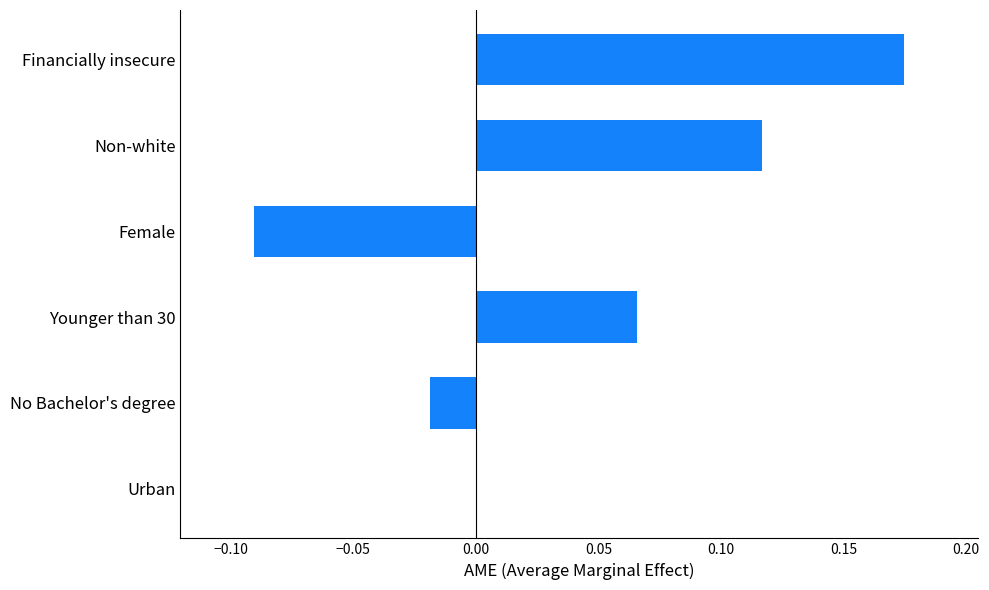

How many distinct data groups are displayed?

1